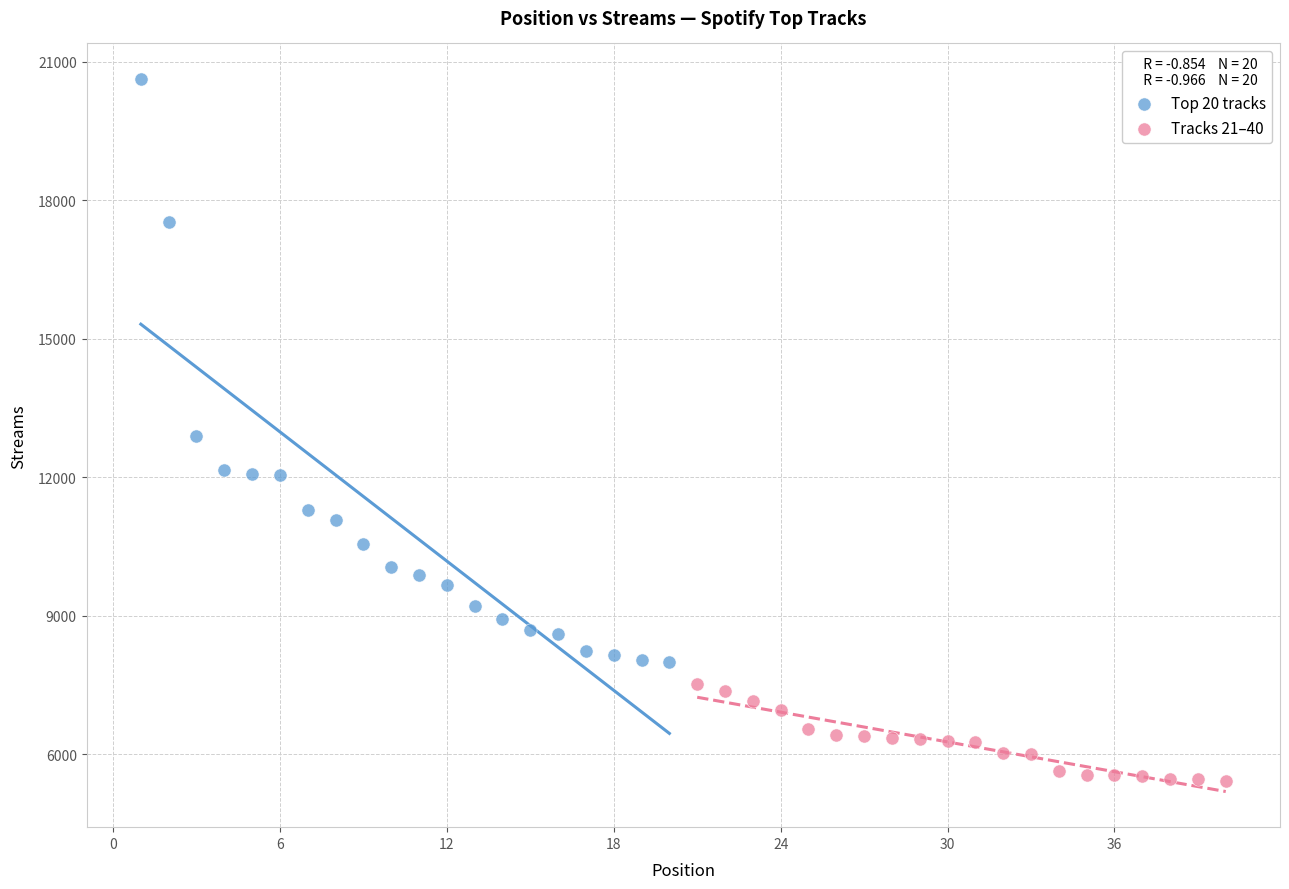

Which series contains the highest Y value?

Top 20 tracks